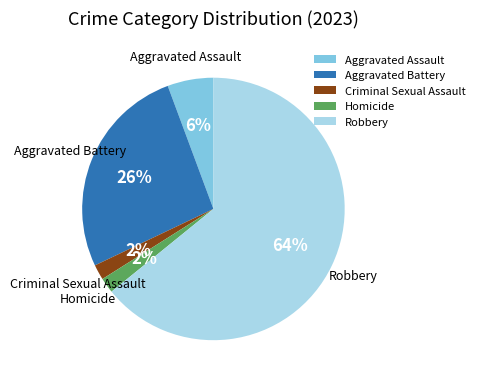

True or false: Aggravated Assault accounts for 6% of the total.

True